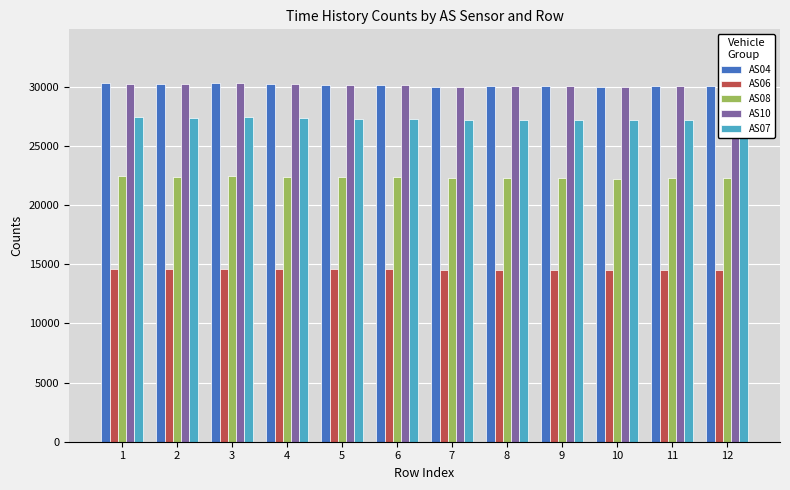

What is the average value of the AS10 series?

30114